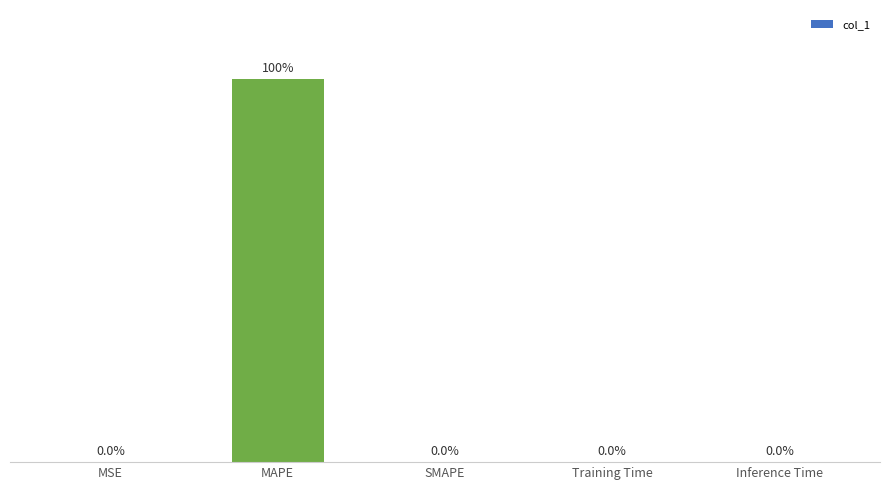

Which category has the highest value across all series?

MAPE